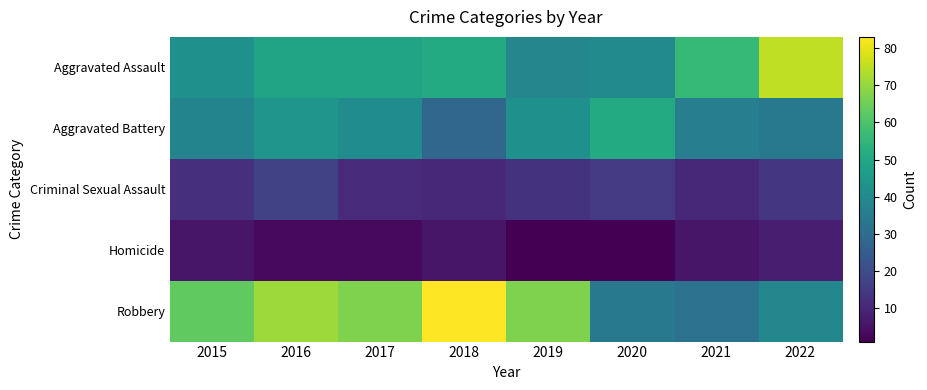

Count the number of categories in the chart.

8